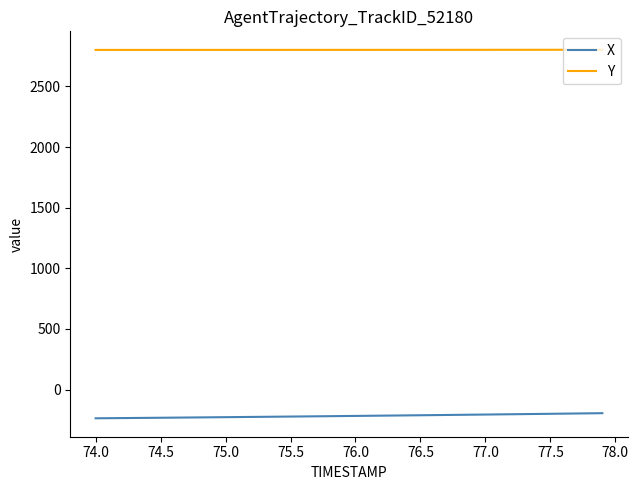

Rank the series by their average value, from lowest to highest.

X, Y